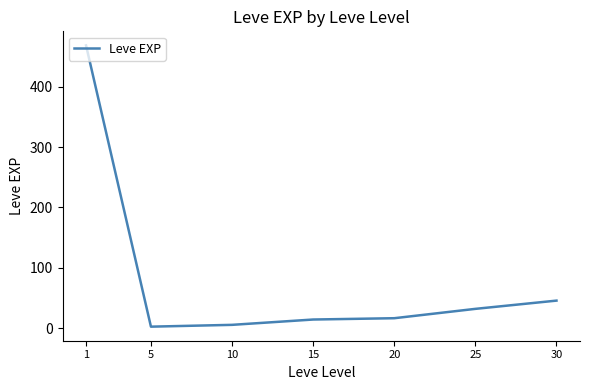

What is the maximum value shown in the chart?

468.5